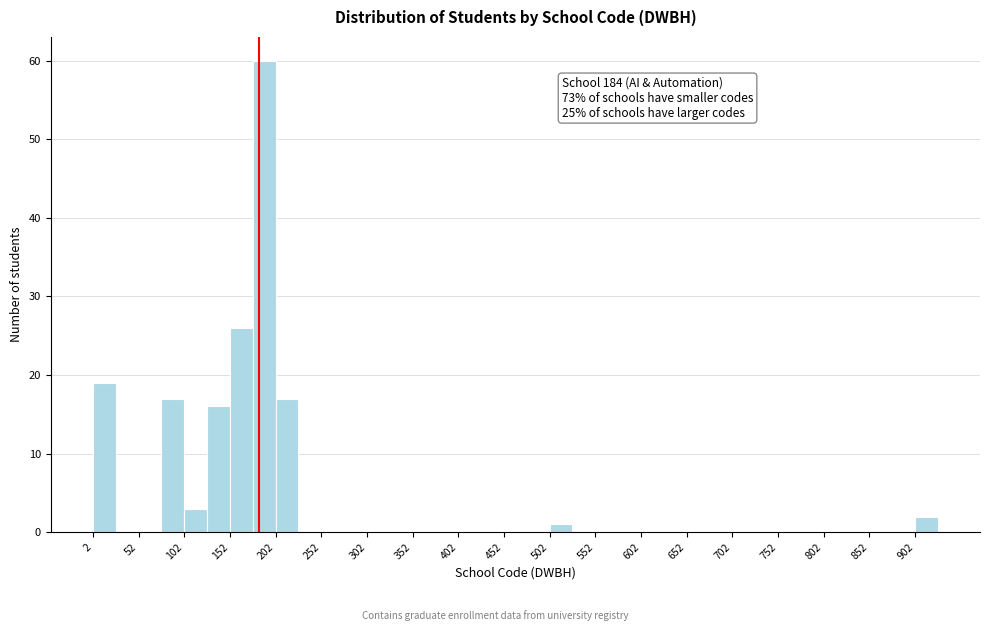

Over which range of the x-axis is the bar tallest?

177 to 202